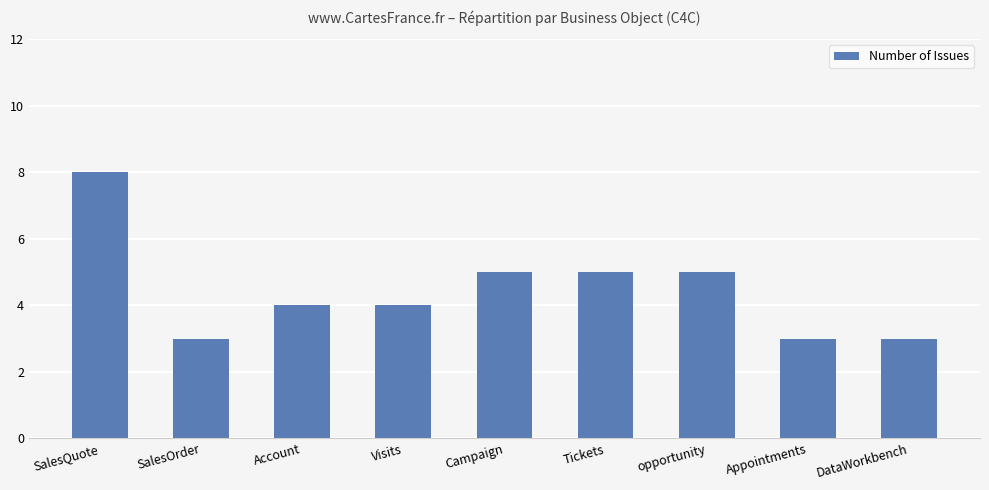

Reading left to right, extract all data points from this chart.

SalesQuote=8	SalesOrder=3	Account=4	Visits=4	Campaign=5	Tickets=5	opportunity=5	Appointments=3	DataWorkbench=3